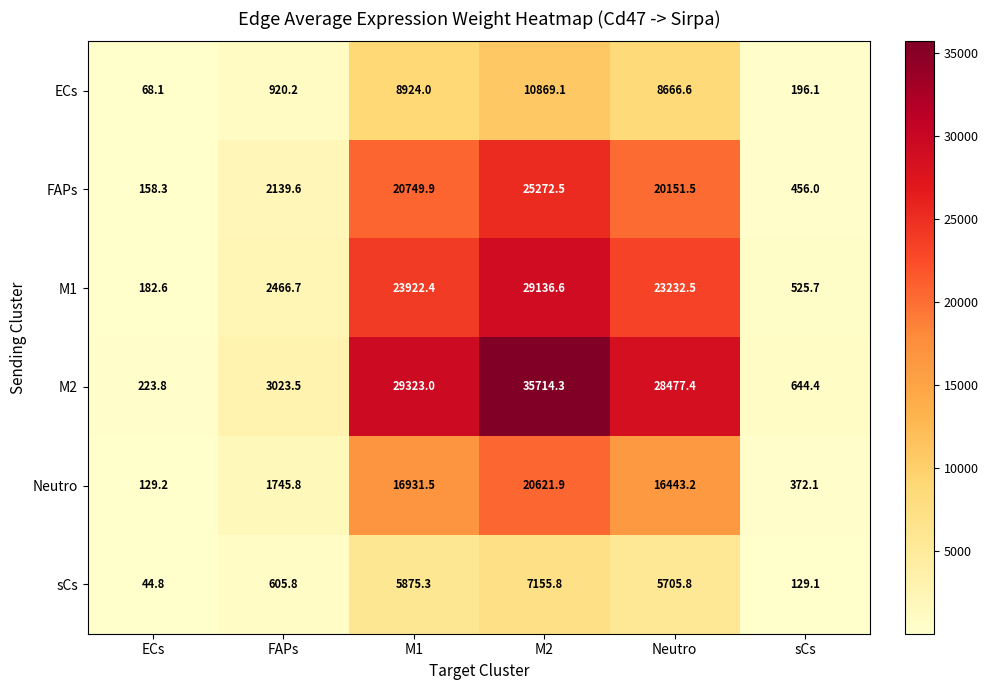

List the series in order of their peak value, lowest first.

sCs, ECs, Neutro, FAPs, M1, M2